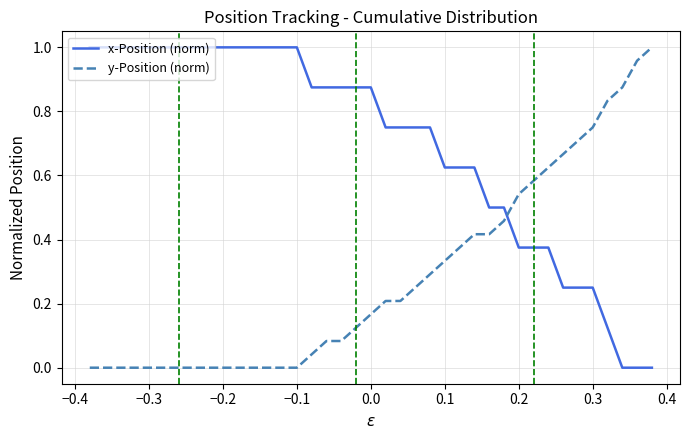

How many intersections are there between y-Position (norm) and x-Position (norm)?

1